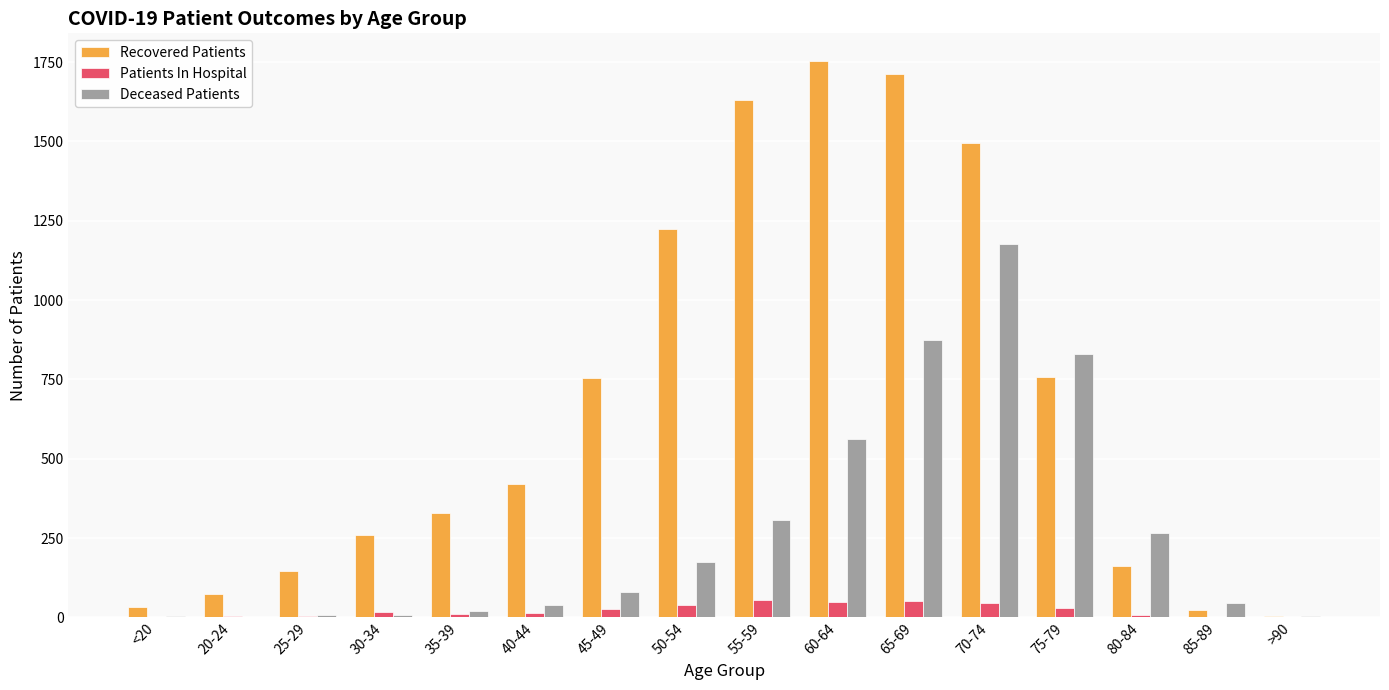

Which series has the largest total across all categories?

Recovered Patients